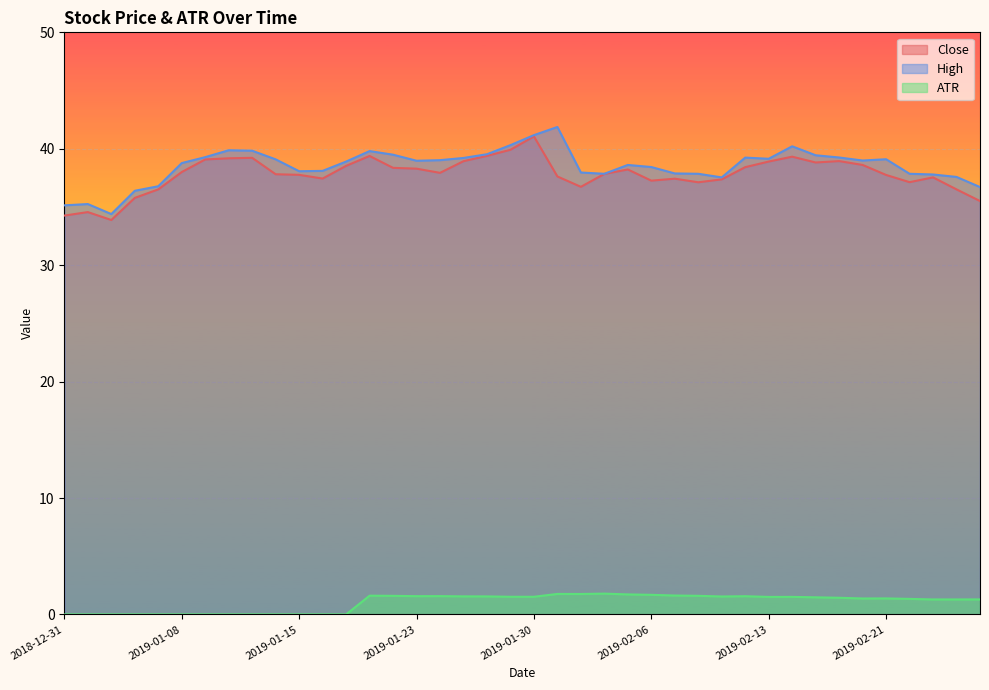

How many lines are shown in the chart?

3